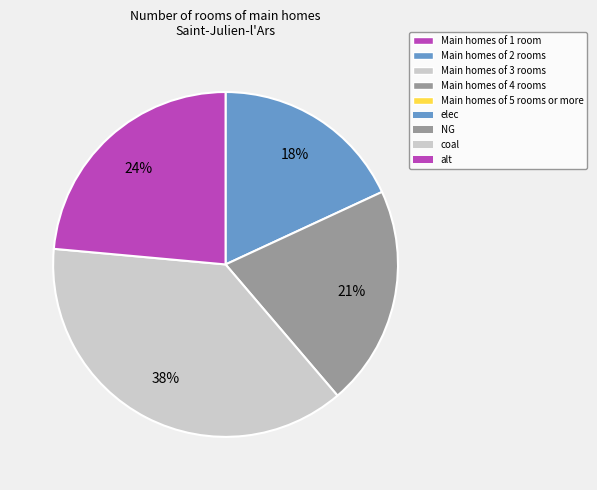

How many segments does this pie chart have?

4